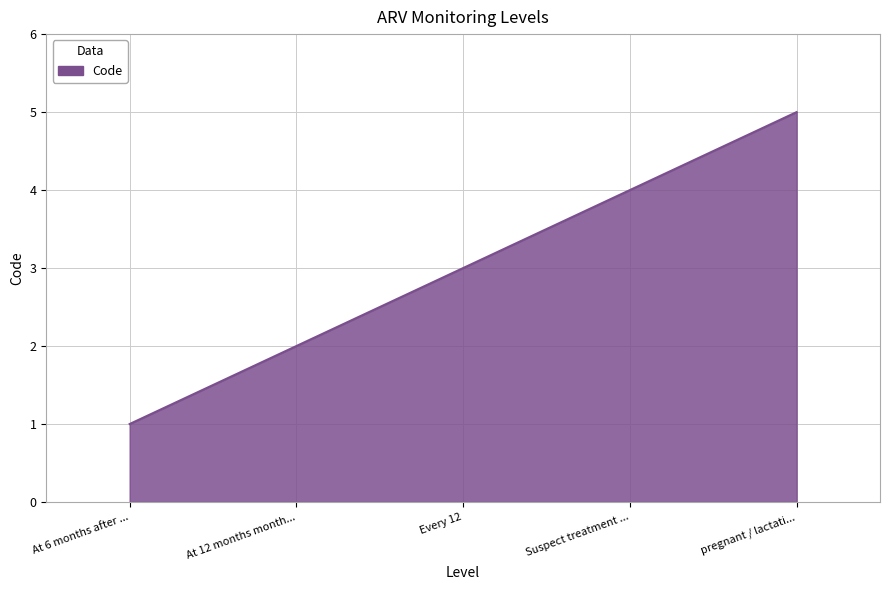

True or false: the data shows 1 at At 6 months after ....

True